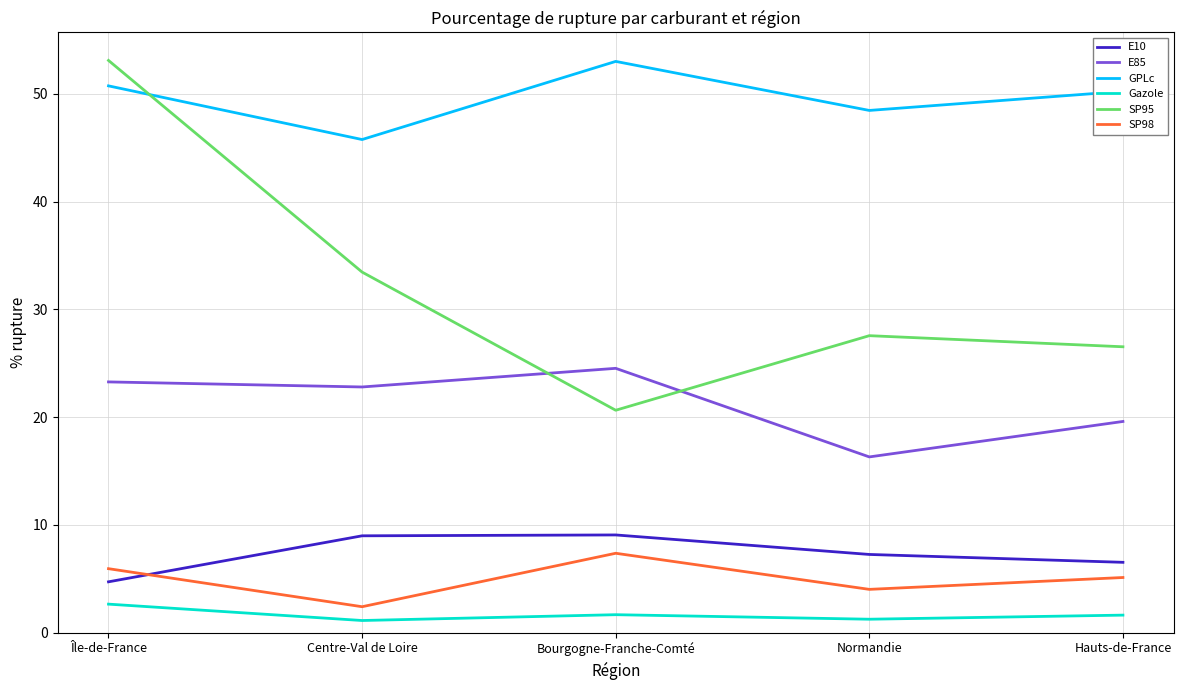

What is the difference between the maximum and minimum values in the Gazole series?

1.5